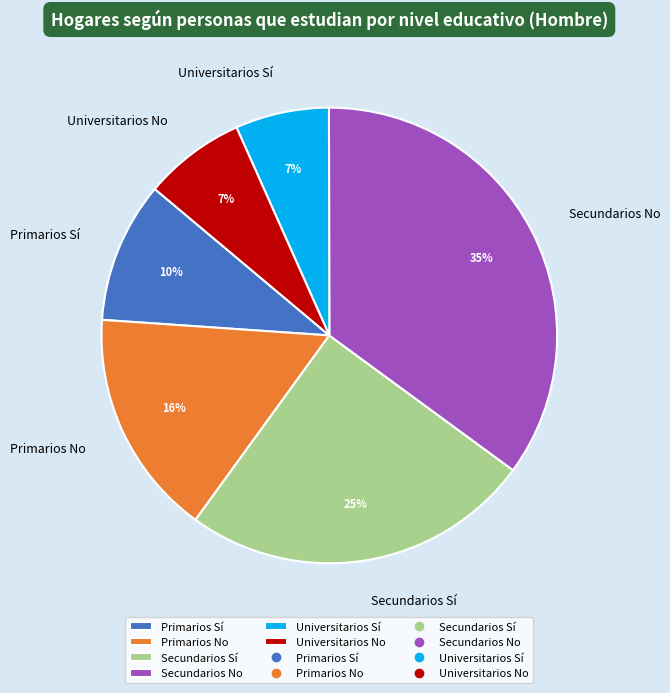

Does any single category account for the majority?

No